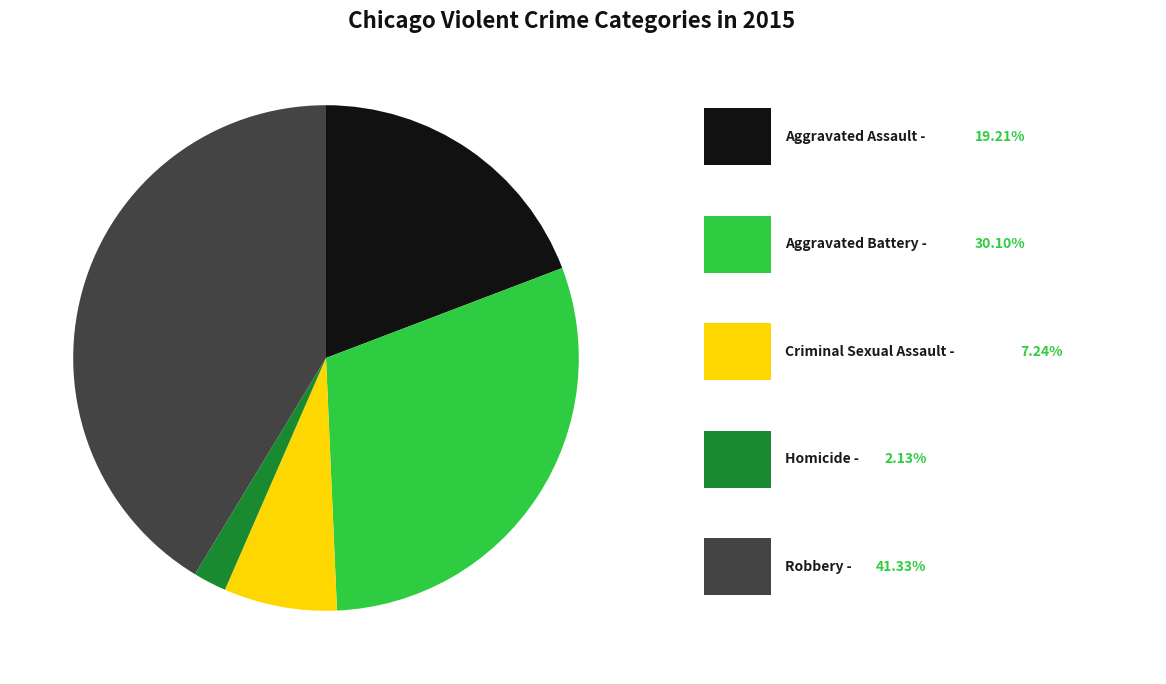

Is there any slice that represents more than half of the pie?

No